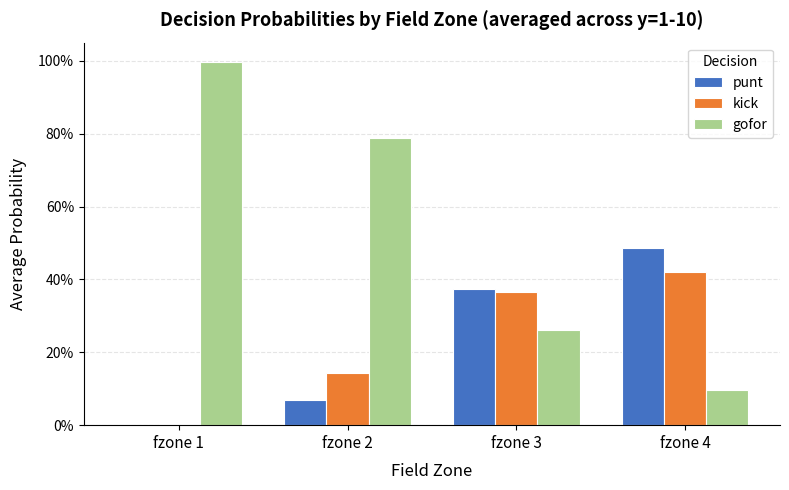

At fzone 1, list the series in order from largest to smallest.

gofor, kick, punt